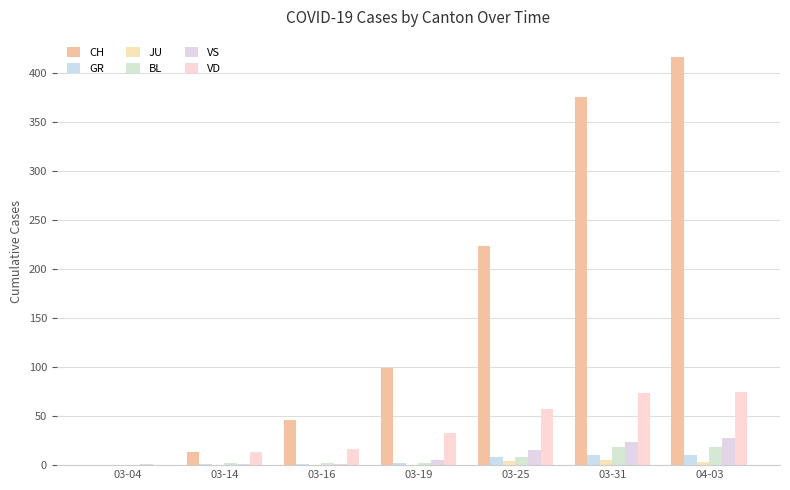

How many series are shown in this chart?

6